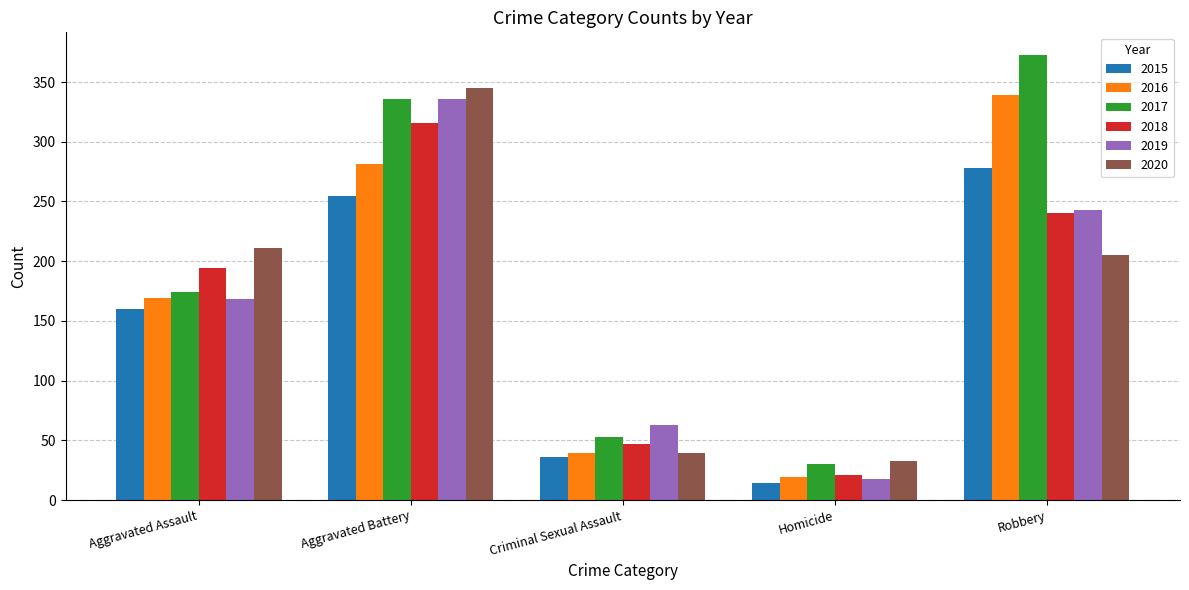

What is the difference between the highest and lowest values at Homicide?

19